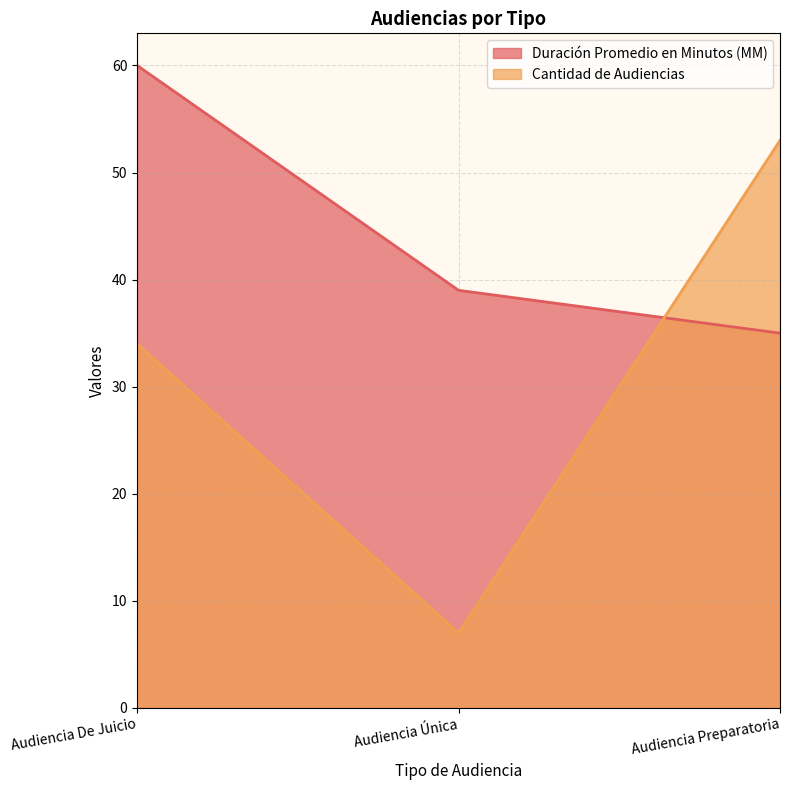

Is the value of Cantidad de Audiencias at Audiencia Preparatoria greater than the value of Duración Promedio en Minutos (MM) at Audiencia Preparatoria?

Yes